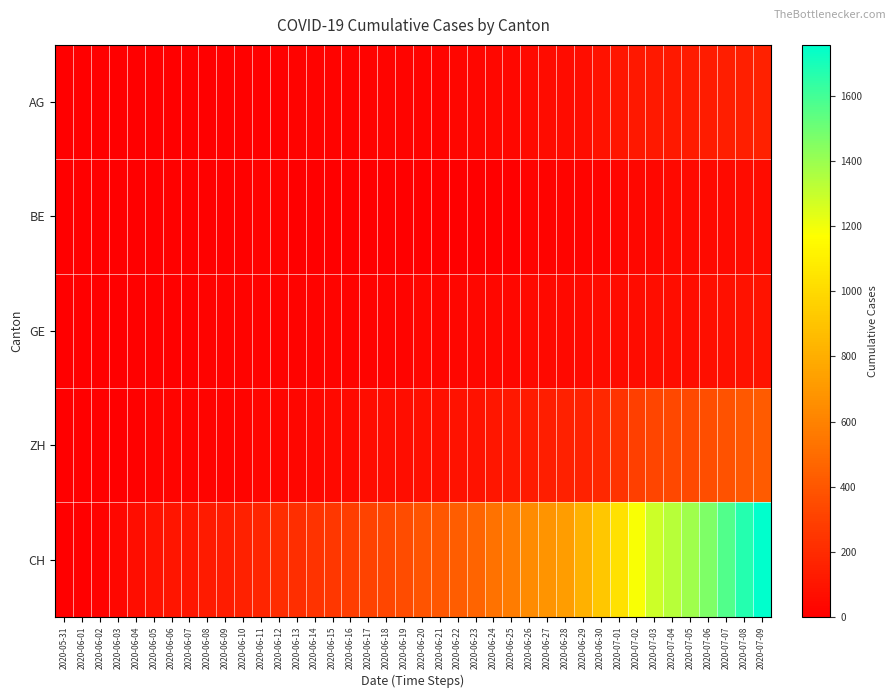

Which series has the widest spread of values?

CH